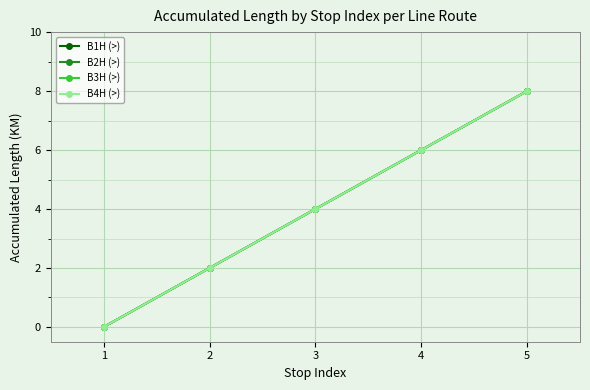

Is this an area chart (filled region under the line)?

No